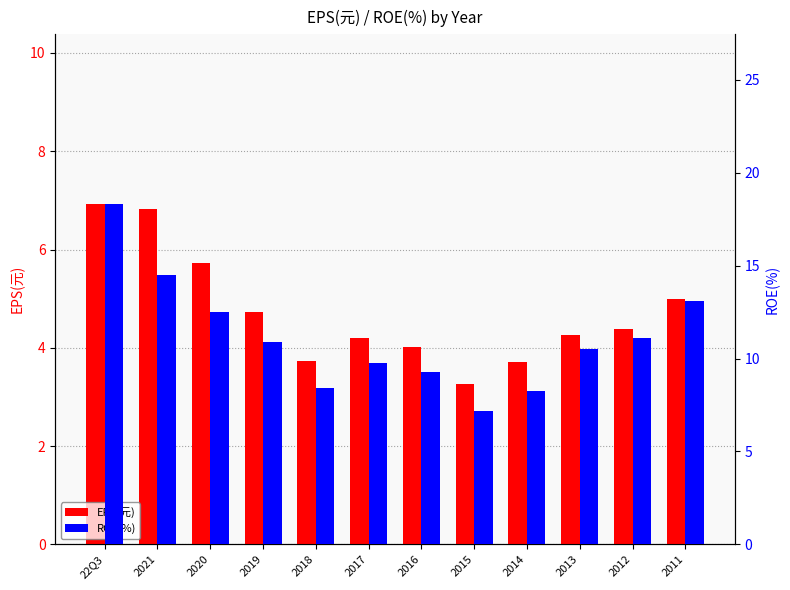

At which label does ROE(%) reach its minimum?

2015